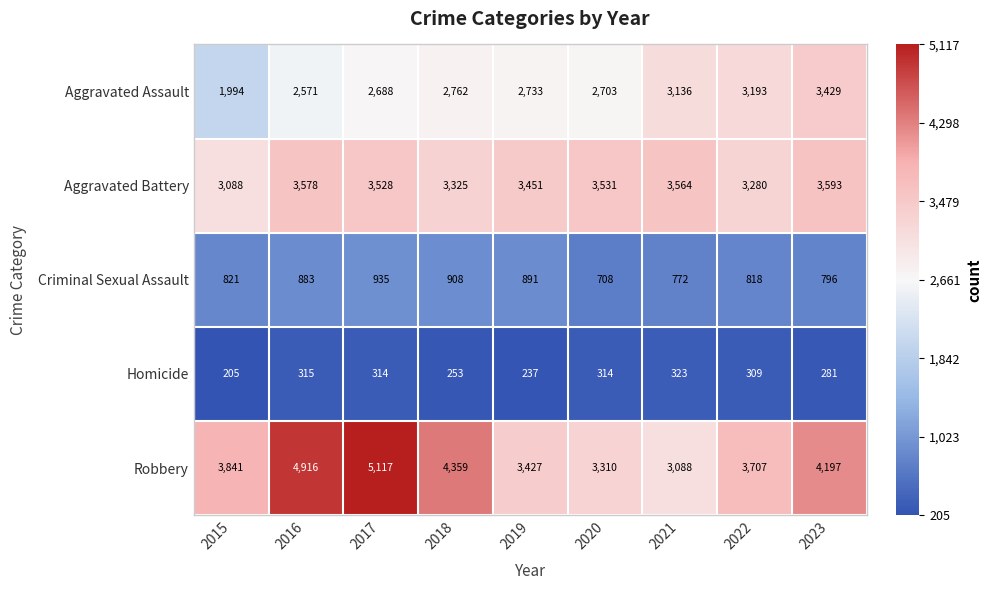

What is the difference between the maximum and minimum values in the Aggravated Assault series?

1435